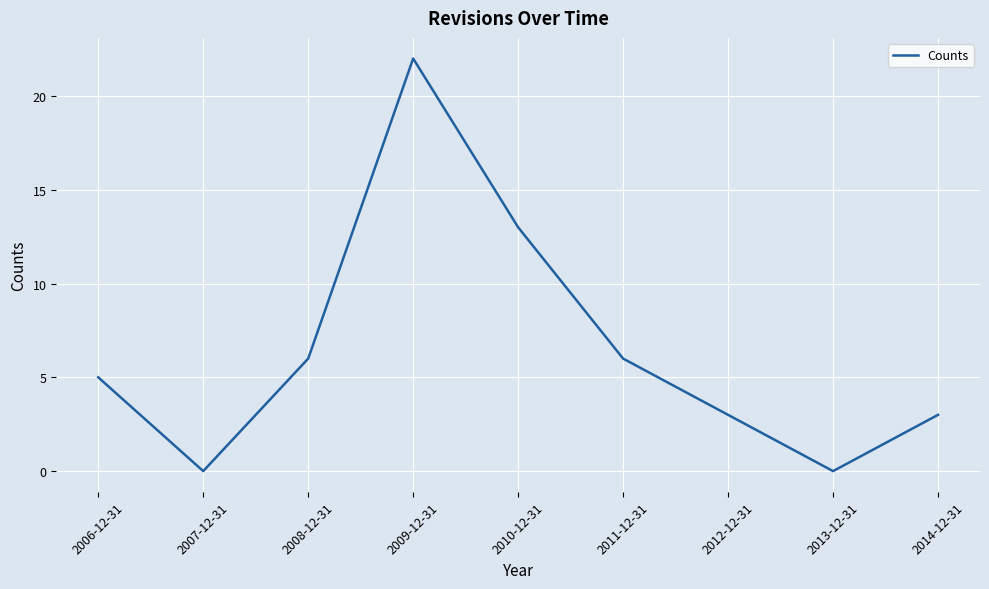

At which label is the value closest to 11?

2010-12-31